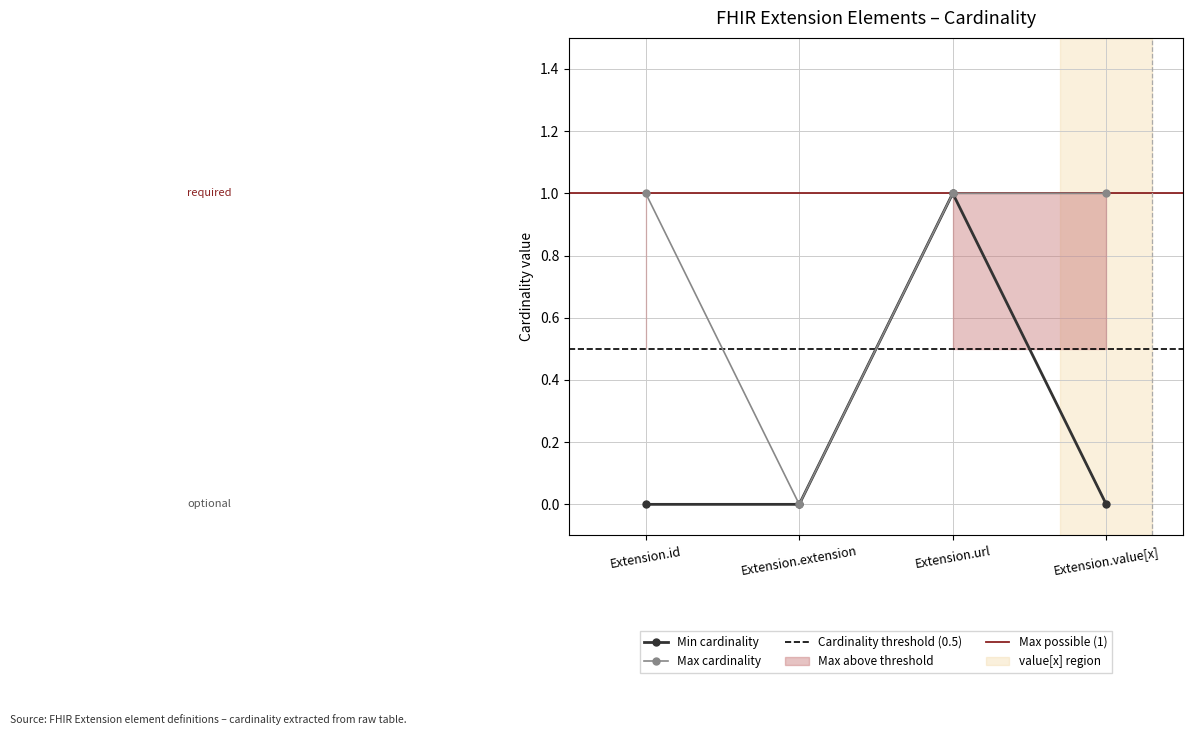

Where is Max cardinality nearest to the value 0?

Extension.extension